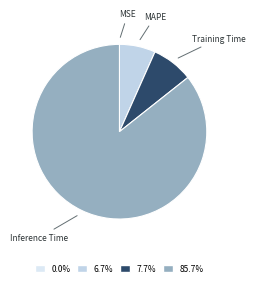

Is MAPE the majority of the pie?

No